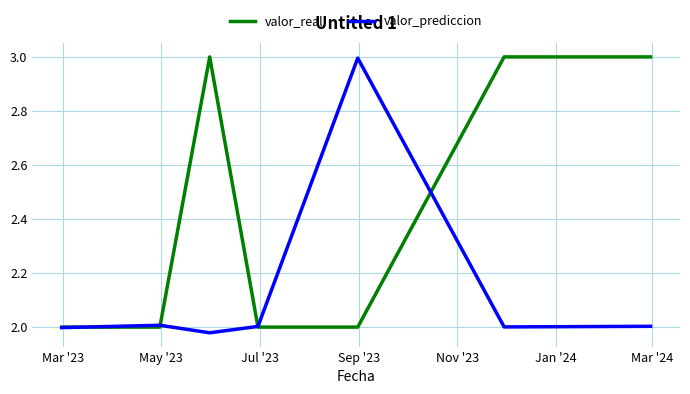

How many lines are shown in the chart?

2